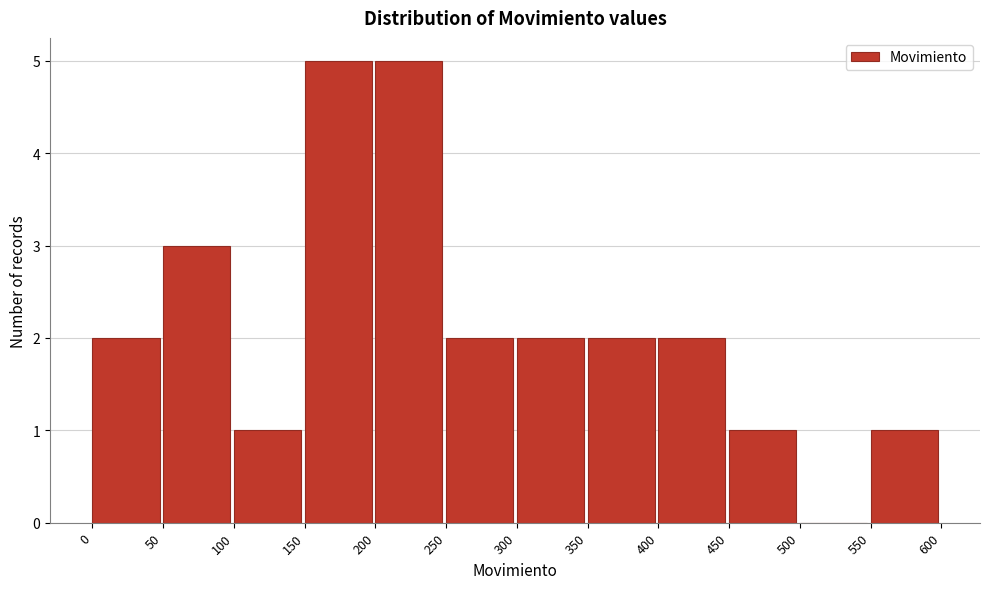

Reading left to right, list every bar in this chart as the range it spans on the x-axis followed by its height. The values are not printed on the chart, so give them approximately, as read against the axis.

0 to 50: 2
50 to 100: 3
100 to 150: 1
150 to 200: 5
200 to 250: 5
250 to 300: 2
300 to 350: 2
350 to 400: 2
400 to 450: 2
450 to 500: 1
500 to 550: 0
550 to 600: 1